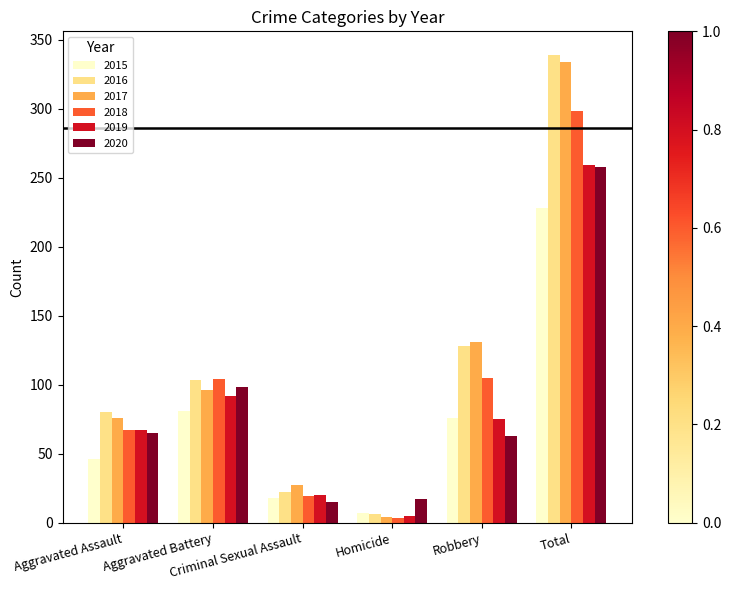

At which label does 2015 first exceed 76?

Aggravated Battery